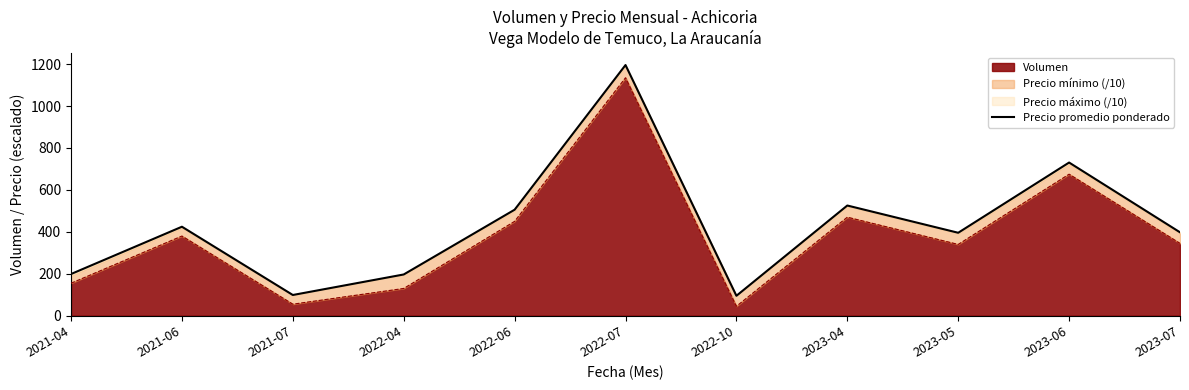

How many points are lower than both their immediate neighbors (excluding endpoints)?

3